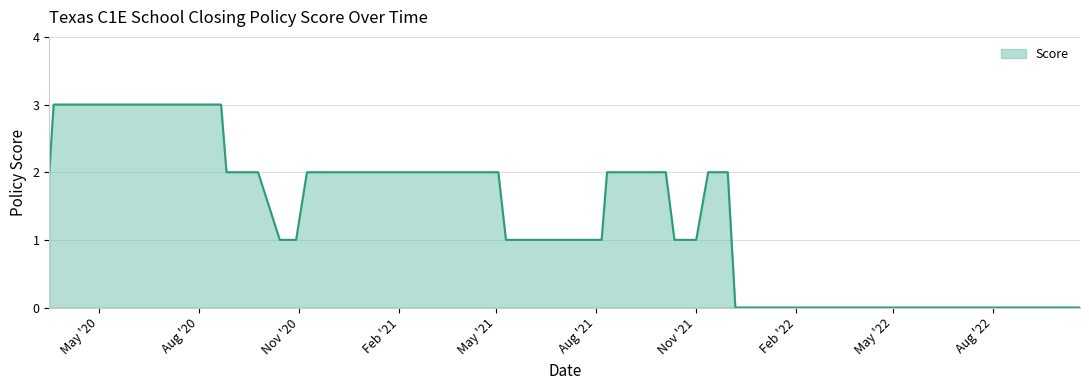

What is the maximum value shown in the chart?

3